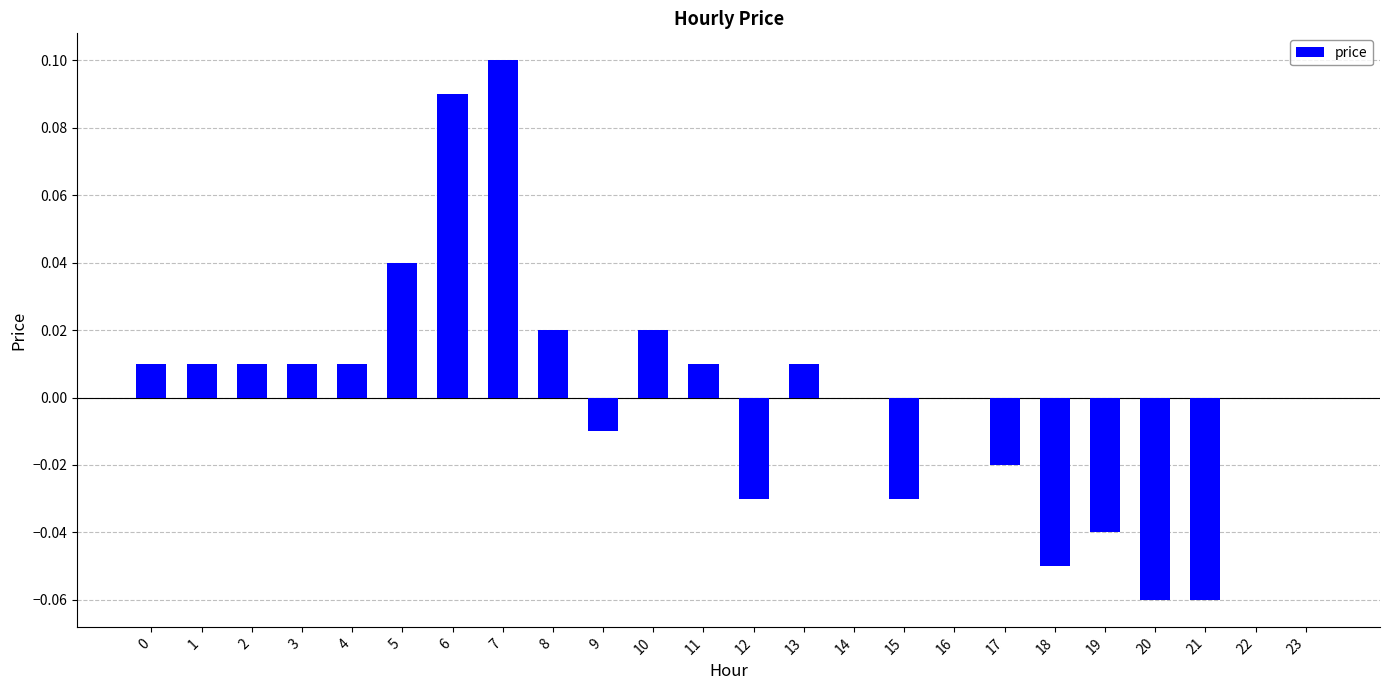

Are the bars grouped side by side (vs. stacked)?

No